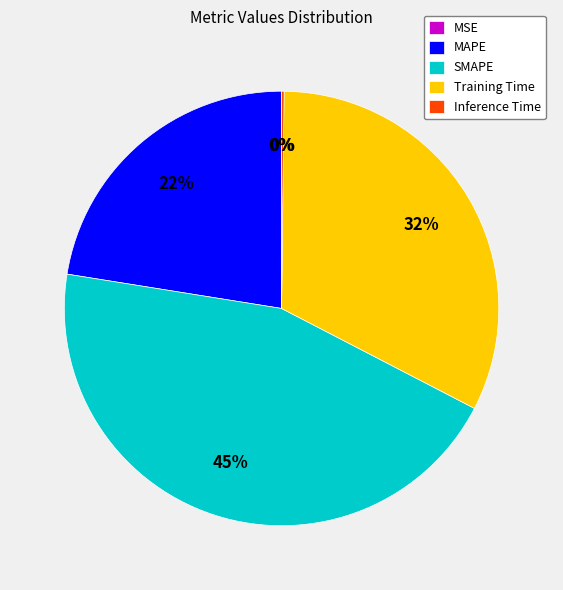

Is there a majority slice in this chart?

No